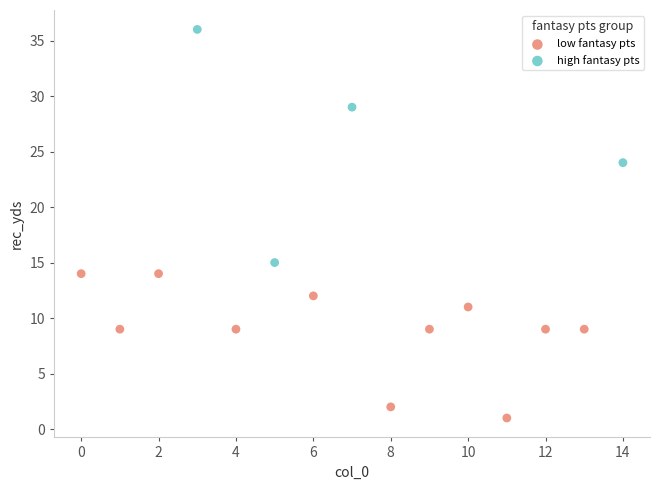

Which series has the widest spread of Y values?

high fantasy pts